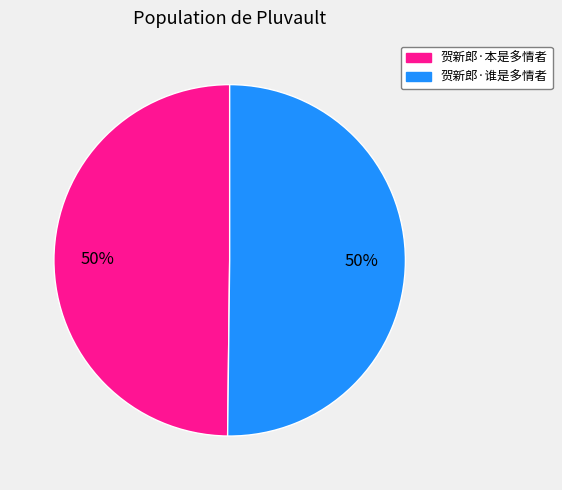

To the nearest percent, what percentage of the pie is 贺新郎·本是多情者?

50%